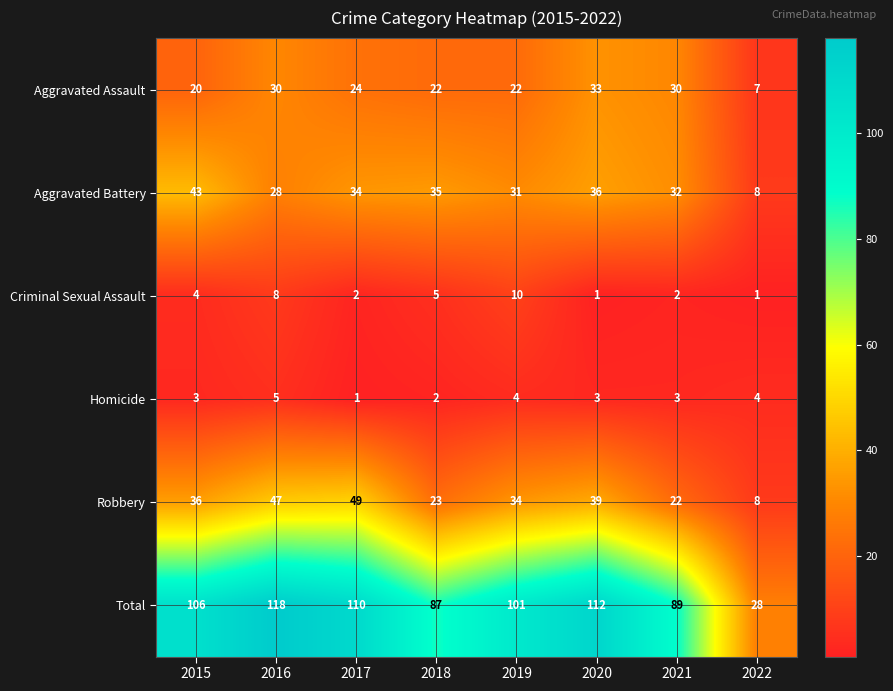

Between 2015 and 2018, which series saw the biggest shift?

Total